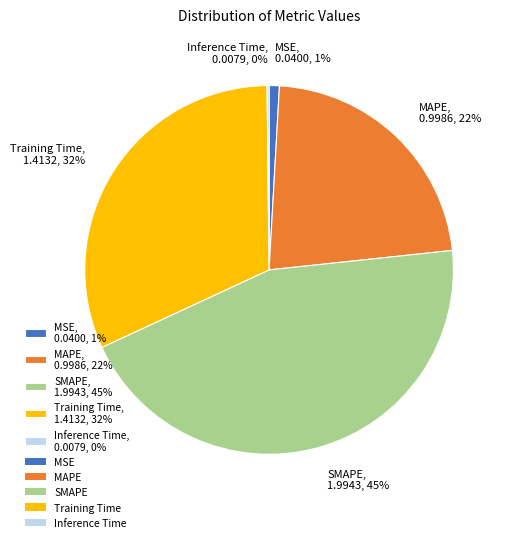

Is the sum of MSE, 0.0400, 1% and SMAPE, 1.9943, 45% greater than half?

No